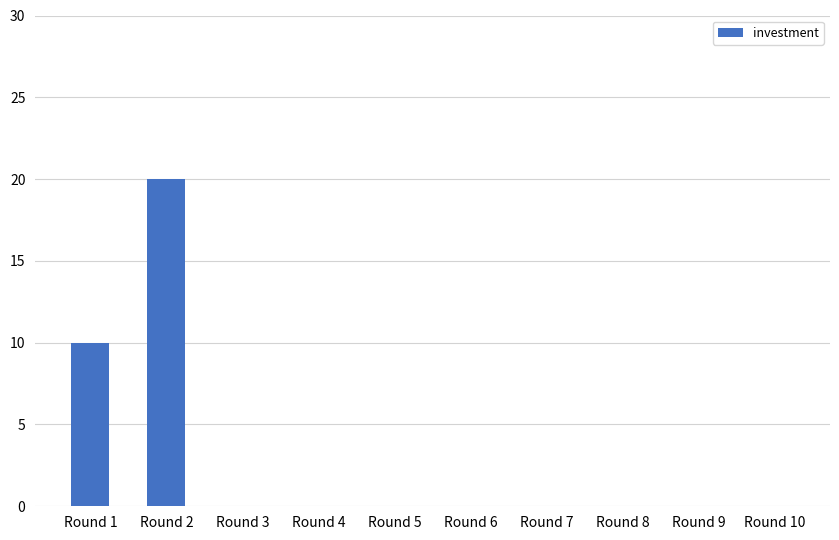

Reading left to right, list all the values displayed in this chart.

10	20	0	0	0	0	0	0	0	0